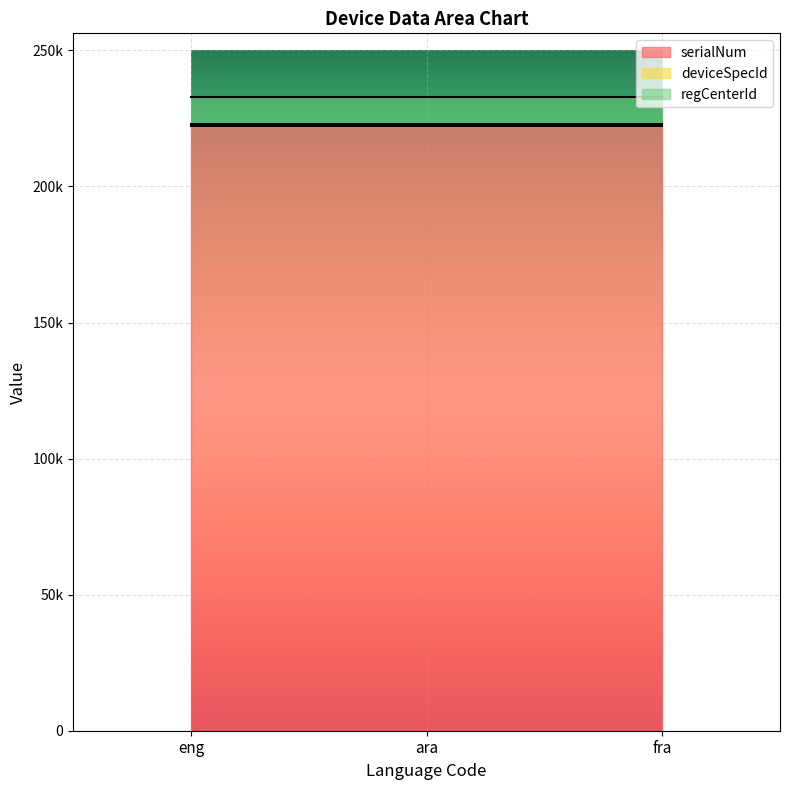

Reading left to right, what are all the values shown in this chart?

serialNum: eng=222222	ara=222222	fra=222222
deviceSpecId: eng=736	ara=736	fra=736
regCenterId: eng=10001	ara=10001	fra=10001